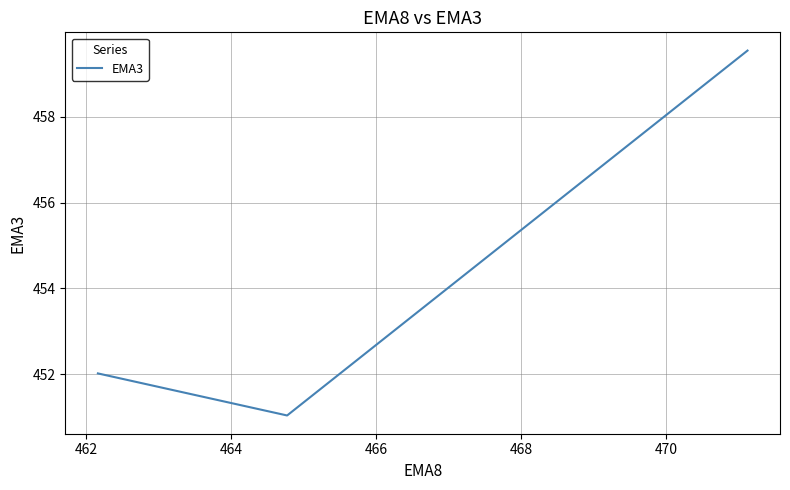

What is the difference between the maximum and minimum values?

8.5